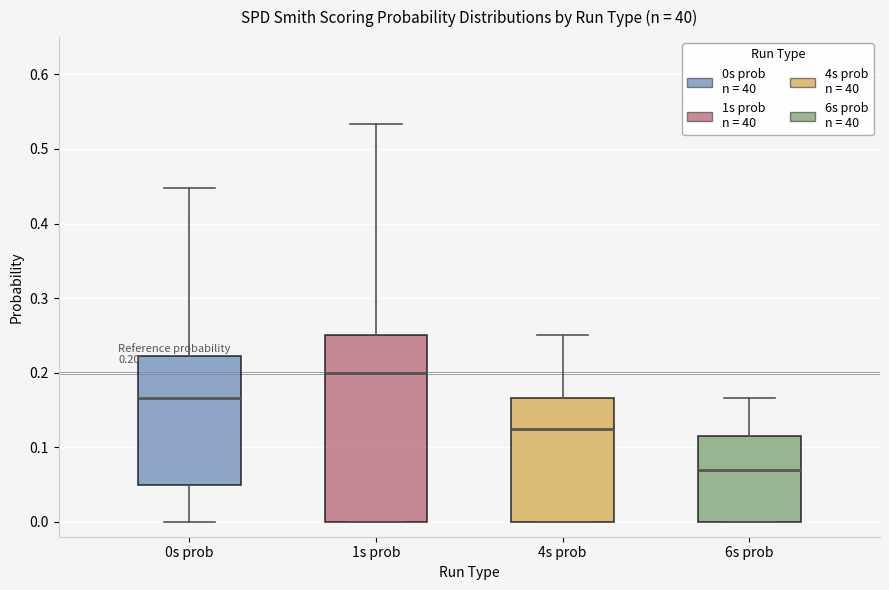

Which box is the tallest, from its lower edge to its upper edge?

1s prob